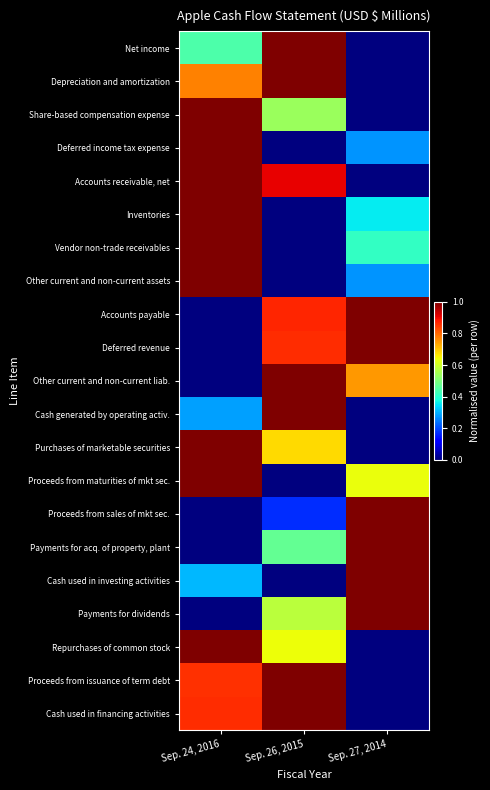

At how many categories does at least one series exceed 0?

3